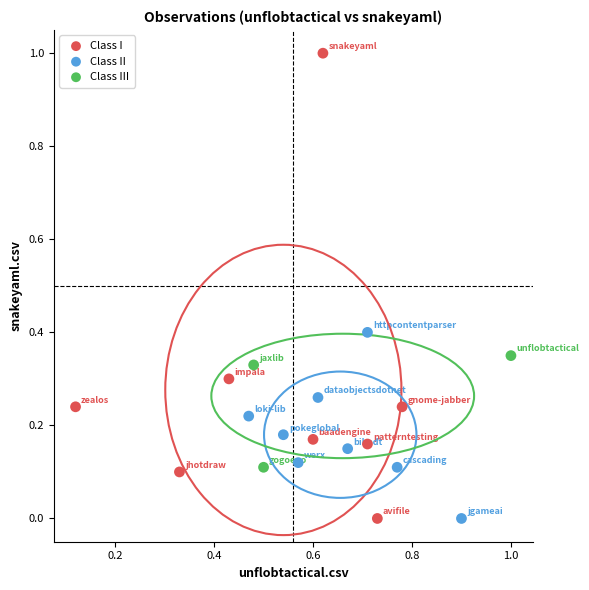

Which series reaches the maximum Y coordinate?

Class I